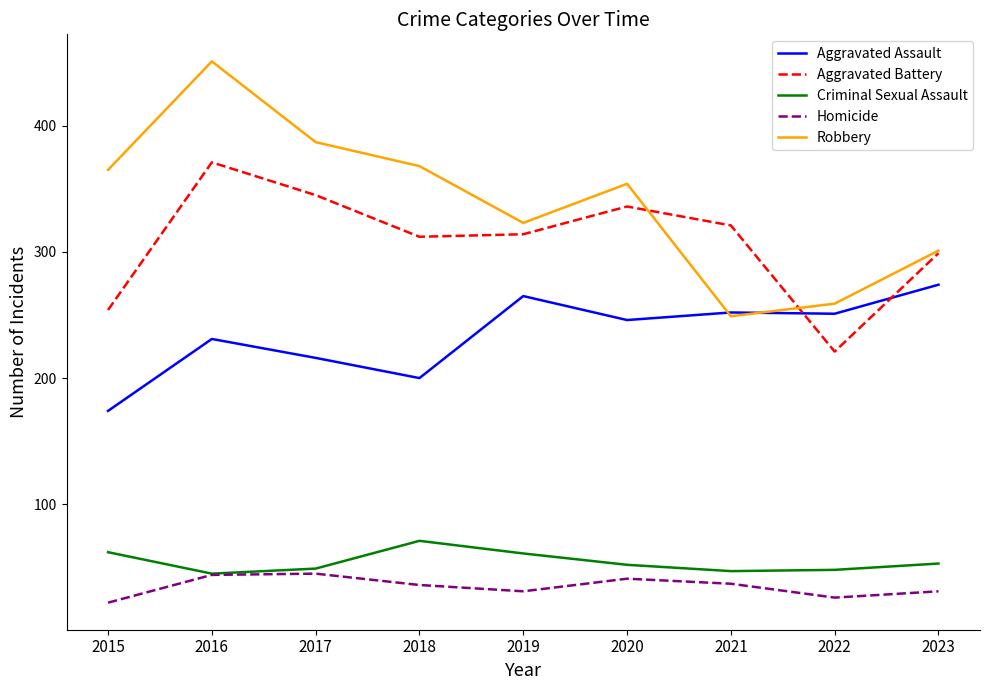

Does the chart have visible grid lines?

No